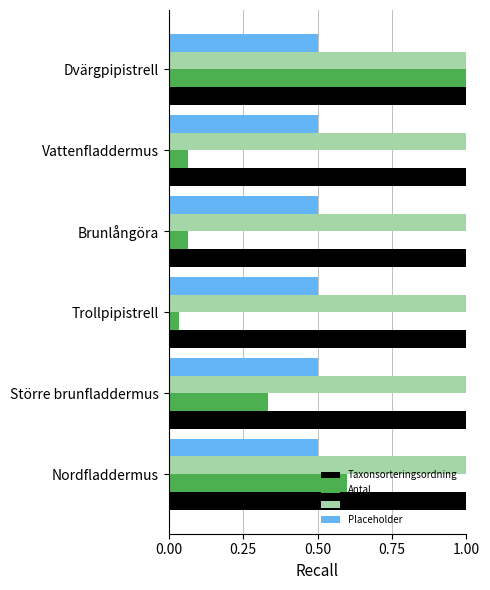

What is the sum of the Taxonsorteringsordning values at Dvärgpipistrell and Trollpipistrell?

2.0